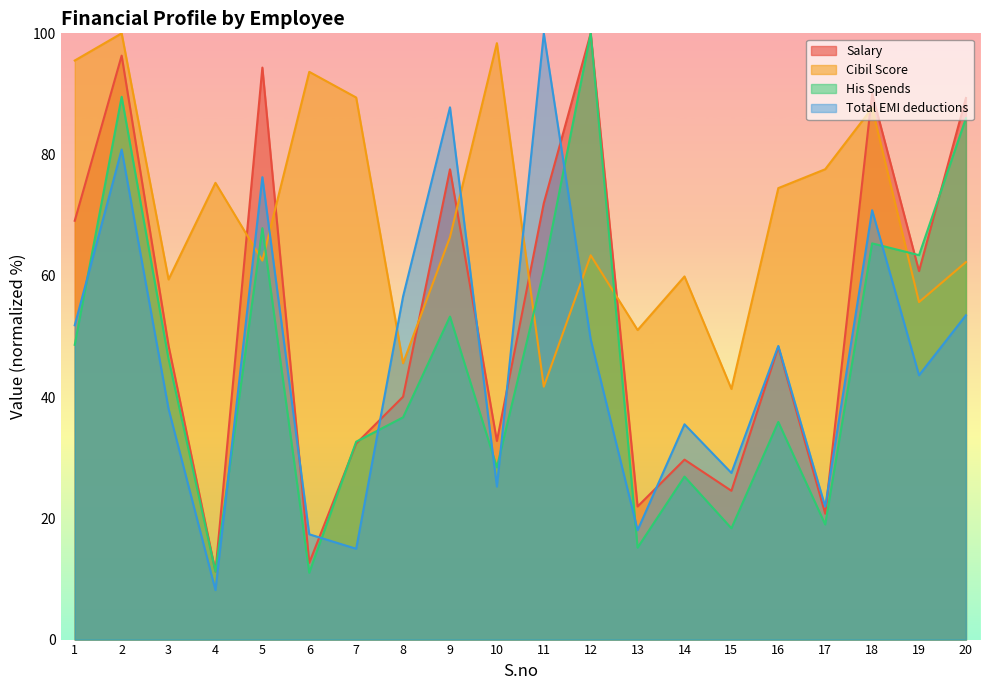

What is the value of the His Spends point at the 19th from the left?

63.4